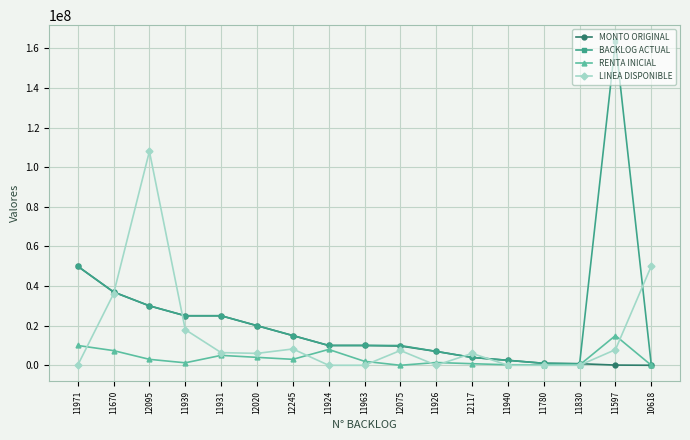

After their last crossing, which series has the higher values: LINEA DISPONIBLE or RENTA INICIAL?

LINEA DISPONIBLE